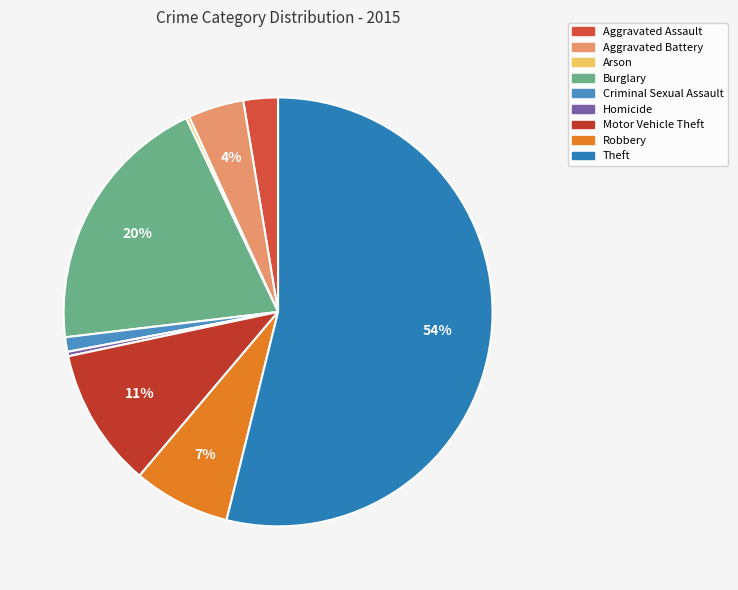

What percentage do Criminal Sexual Assault and Motor Vehicle Theft together represent?

11.6%